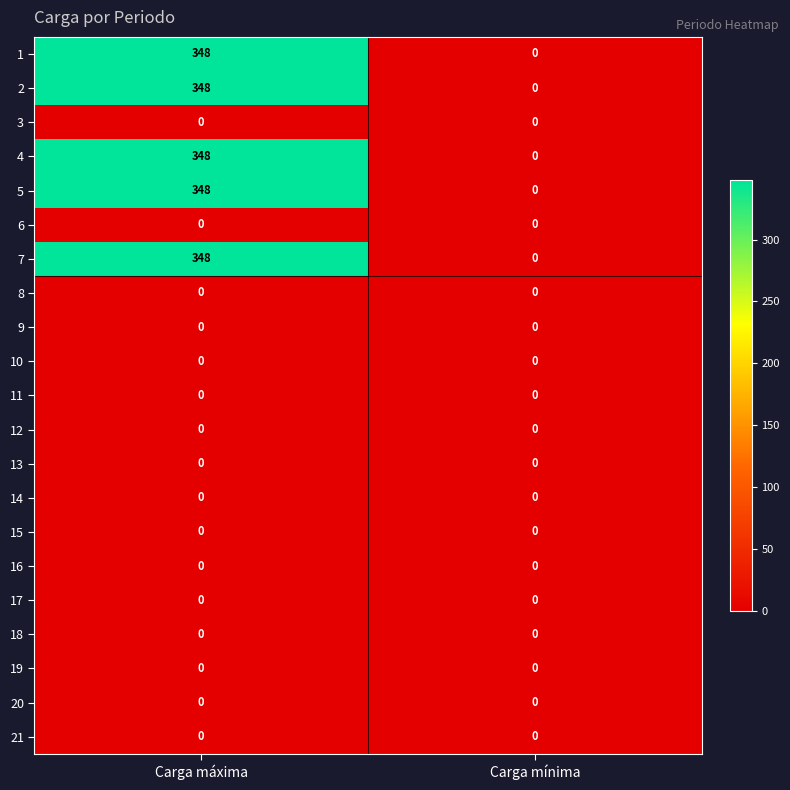

At which category is the sum across all series the highest?

Carga máxima